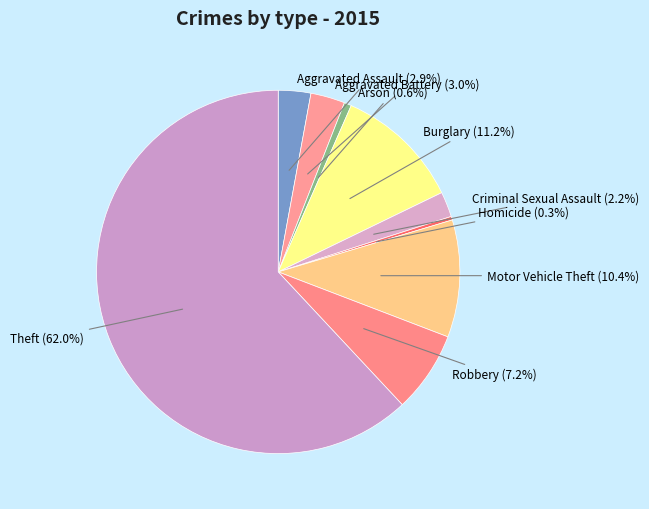

Which category has the biggest portion of the pie?

Theft